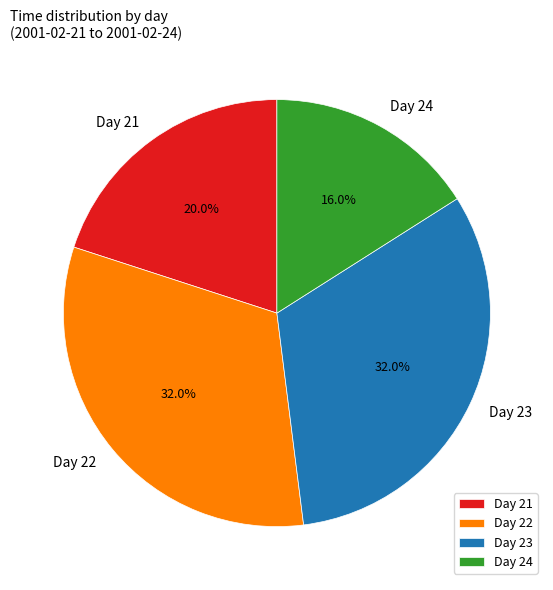

Is Day 21 the majority of the pie?

No